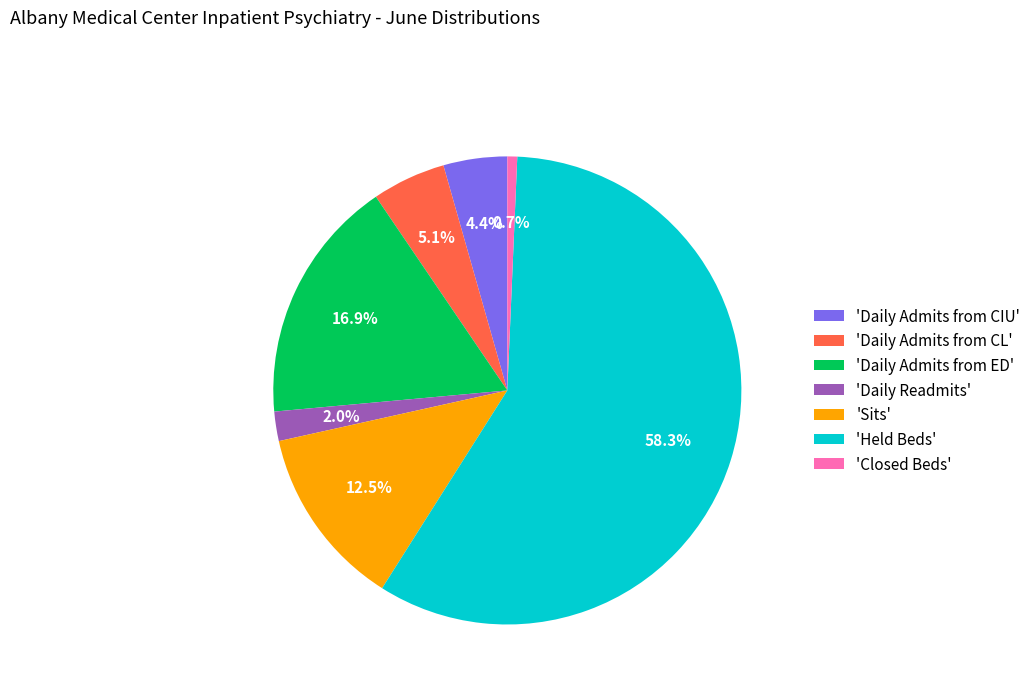

To the nearest percent, what is the difference between the largest and smallest slice percentages?

58%